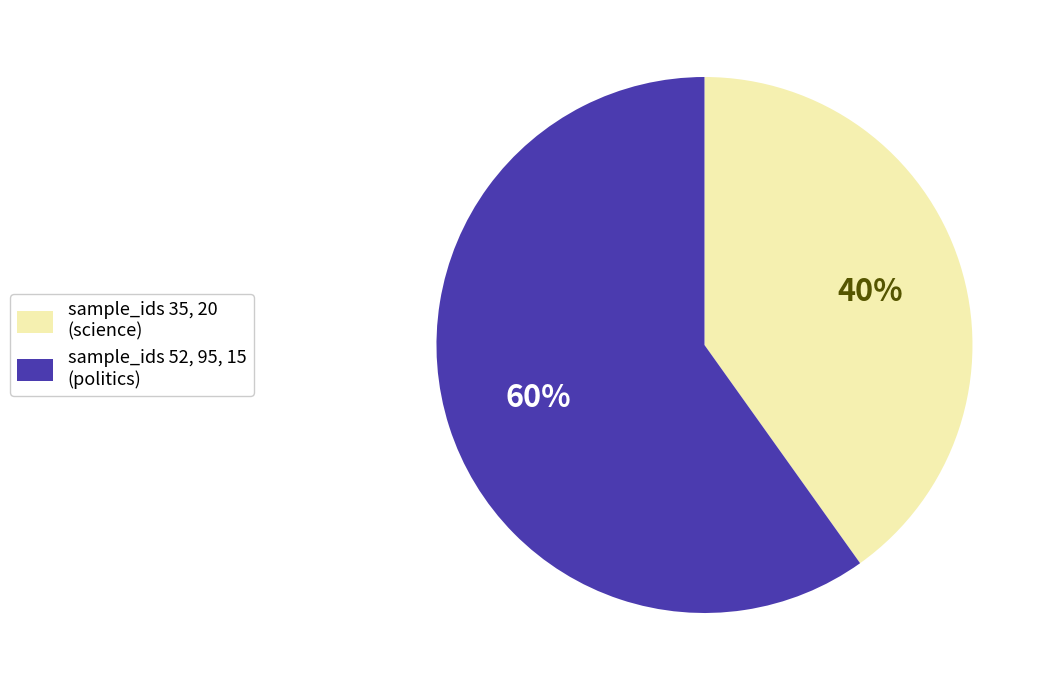

Which category has the smallest portion of the pie?

sample_ids 35, 20 (science)